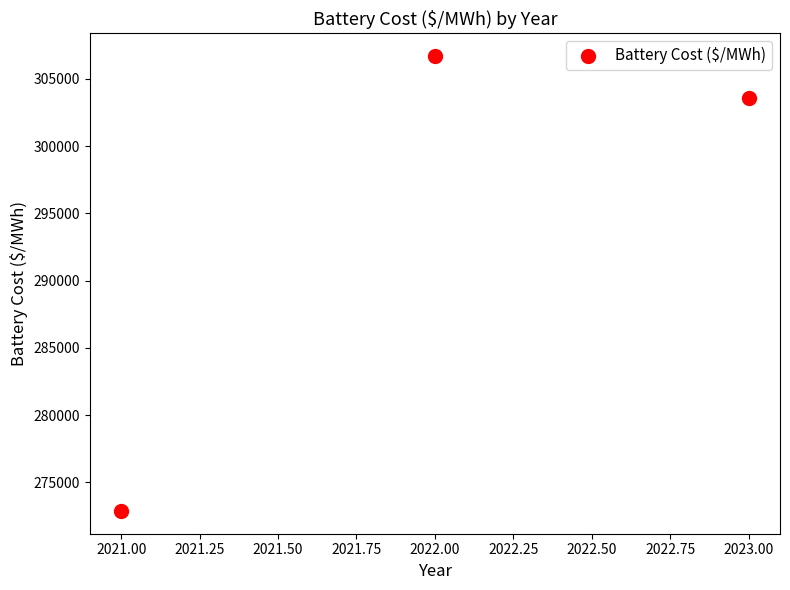

What is the average Y value?

294371.1